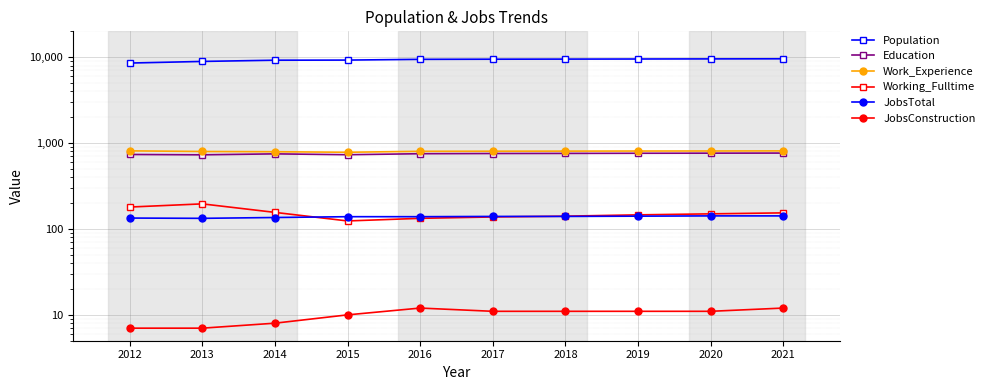

How many times do JobsTotal and Working_Fulltime cross each other?

2